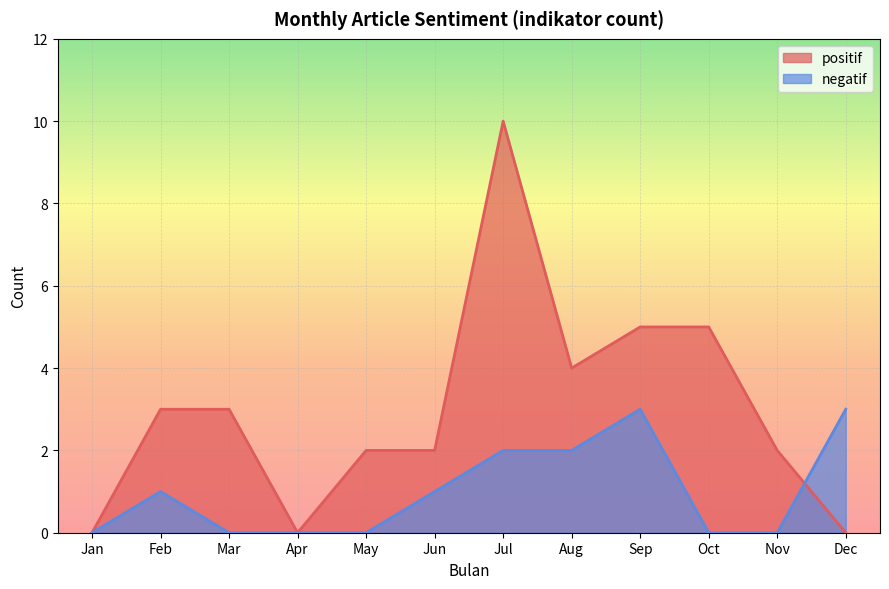

Which label corresponds to the largest value in the chart?

Jul